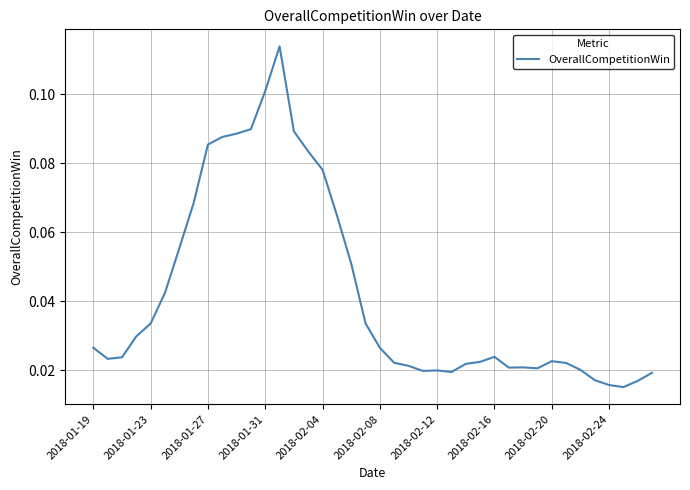

Count the number of data series in this chart.

1